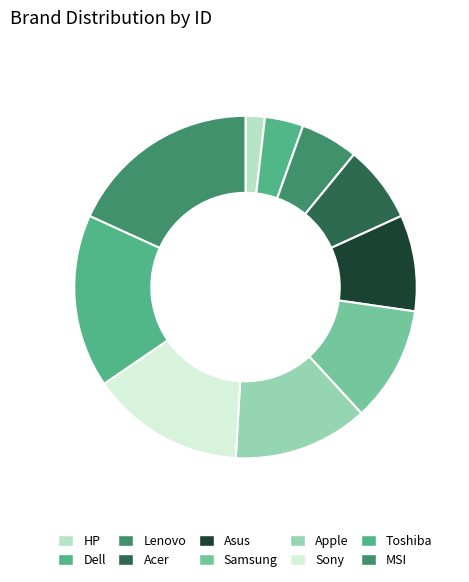

Is it true that HP is 14% of the pie?

False